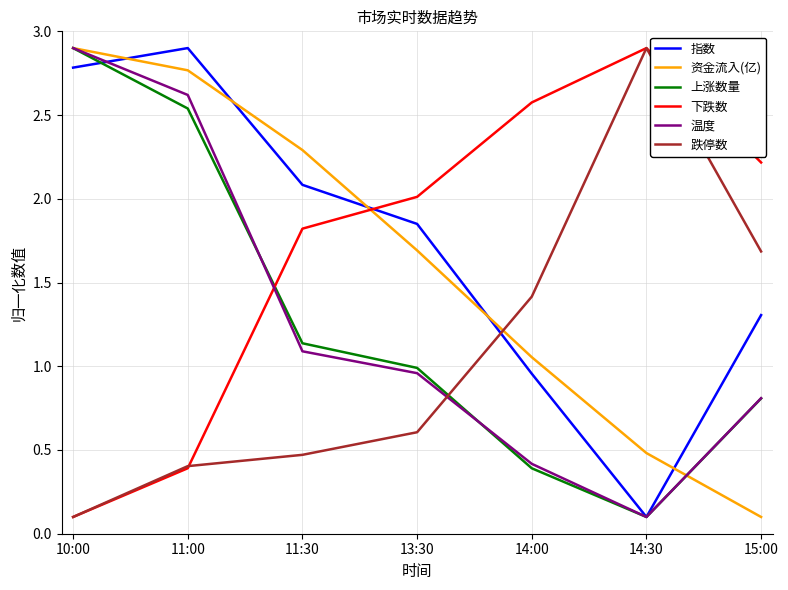

What is the lowest value of the 下跌数 series?

0.1